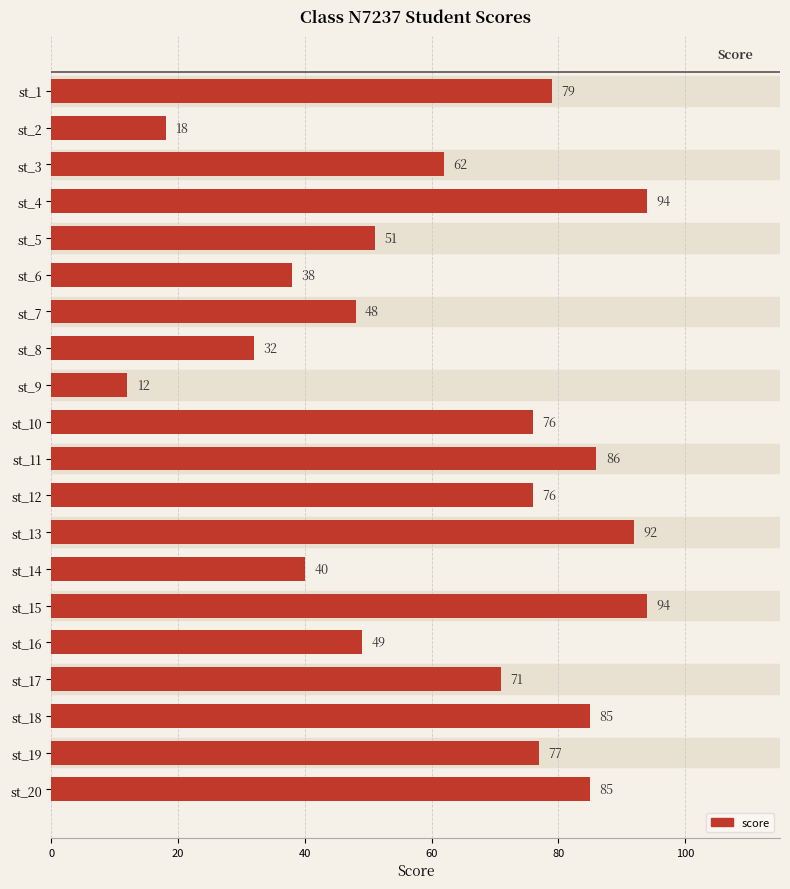

Approximately how many times larger is the value at st_10 compared to st_17?

1.1